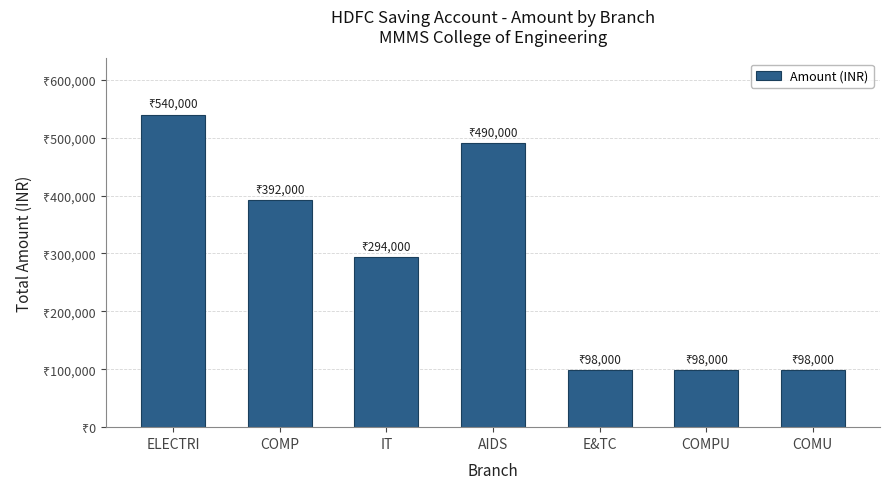

What is the difference between the values at E&TC and ELECTRI?

442000